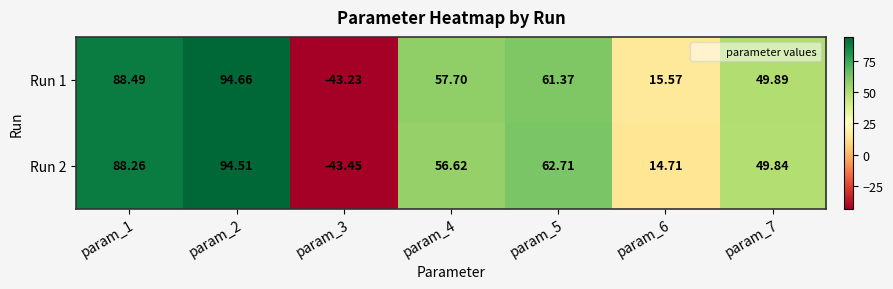

Rank the series at param_4 from highest to lowest value.

Run 1, Run 2